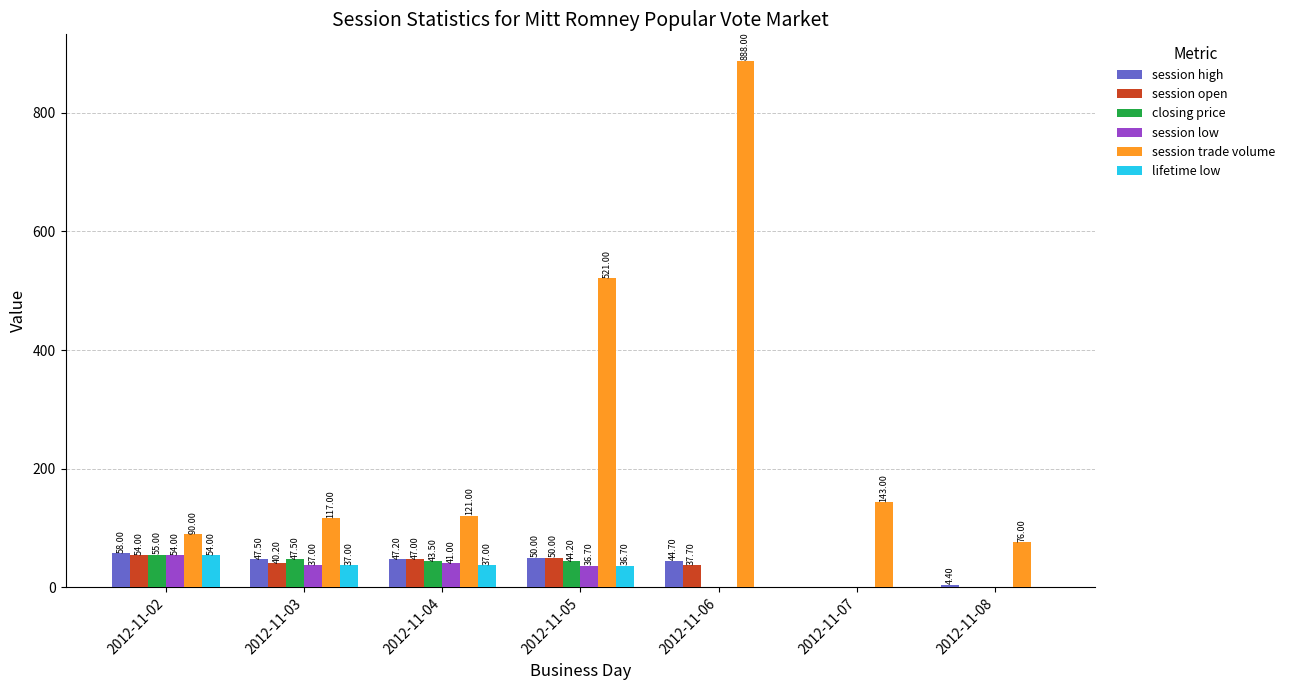

What is the spread (max minus min) of values at 2012-11-07?

142.9